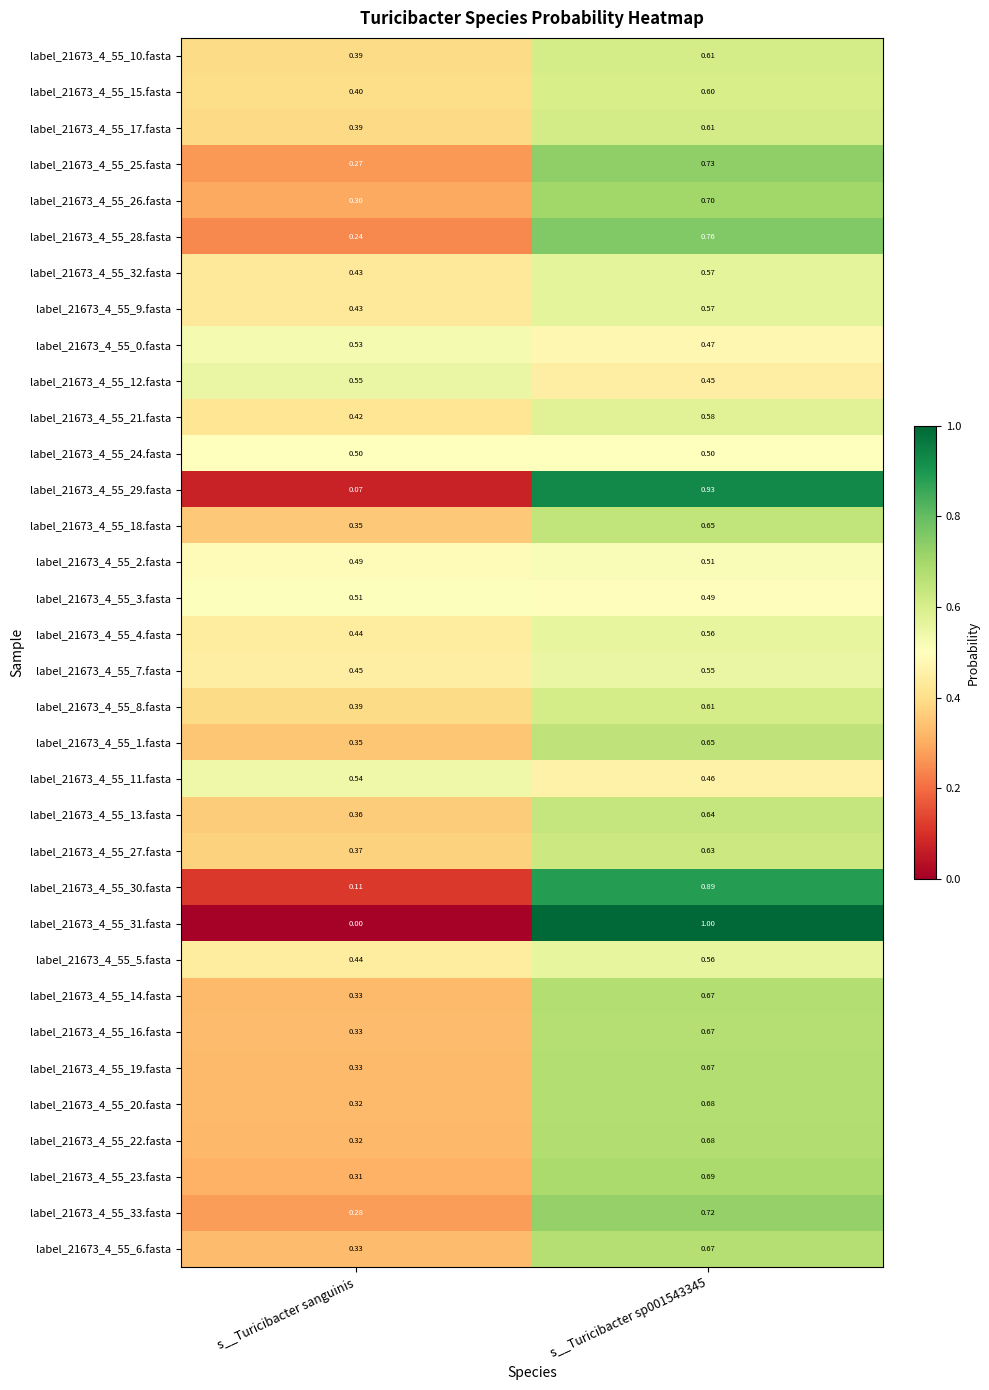

At which label is label_21673_4_55_4.fasta closest to 0?

s__Turicibacter sanguinis